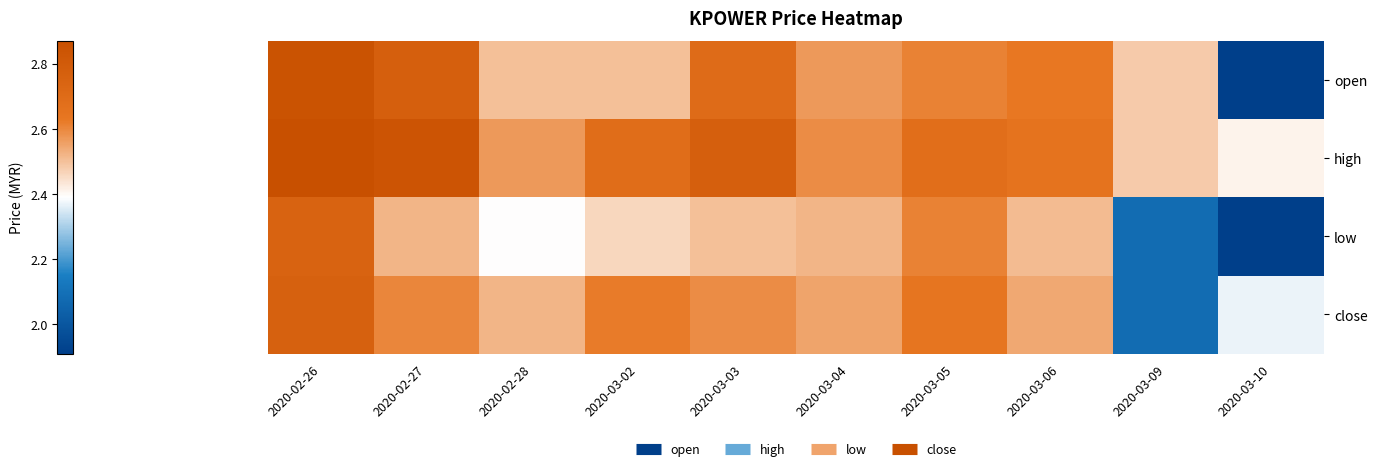

What is the smallest value displayed?

1.9